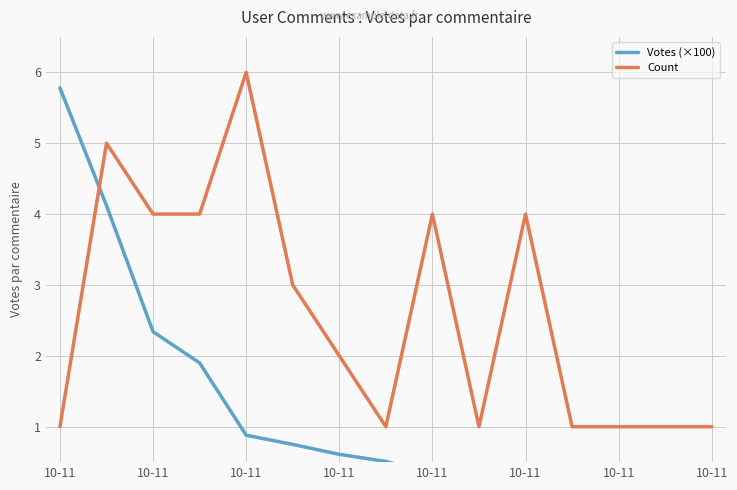

The Votes (×100) series shows 0.2 at 10-11. True or false?

False